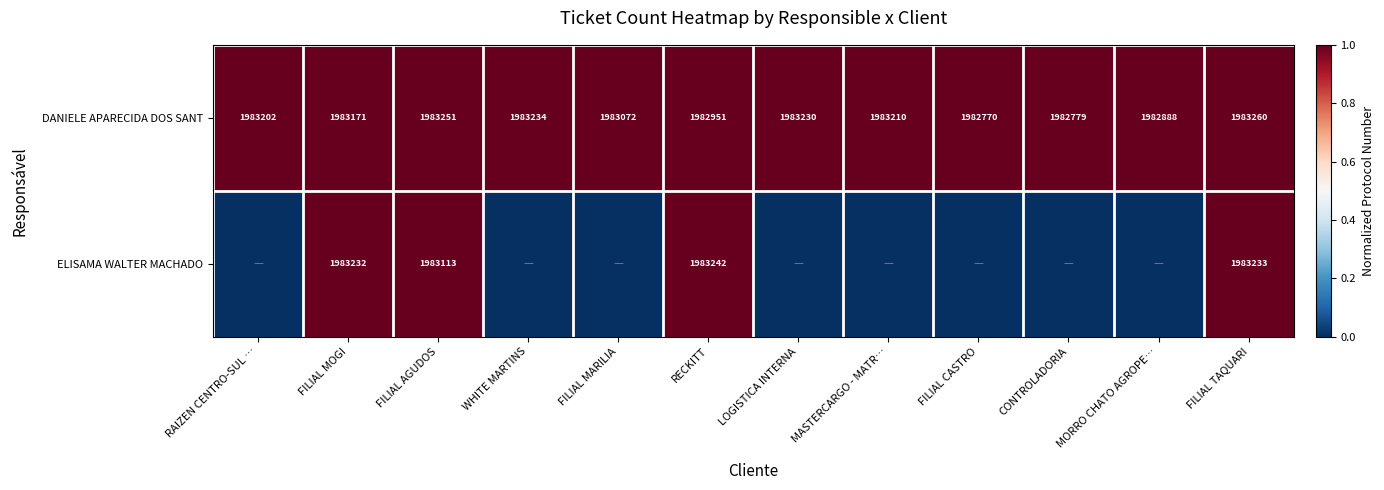

What is the total value across all series at FILIAL AGUDOS?

3966364